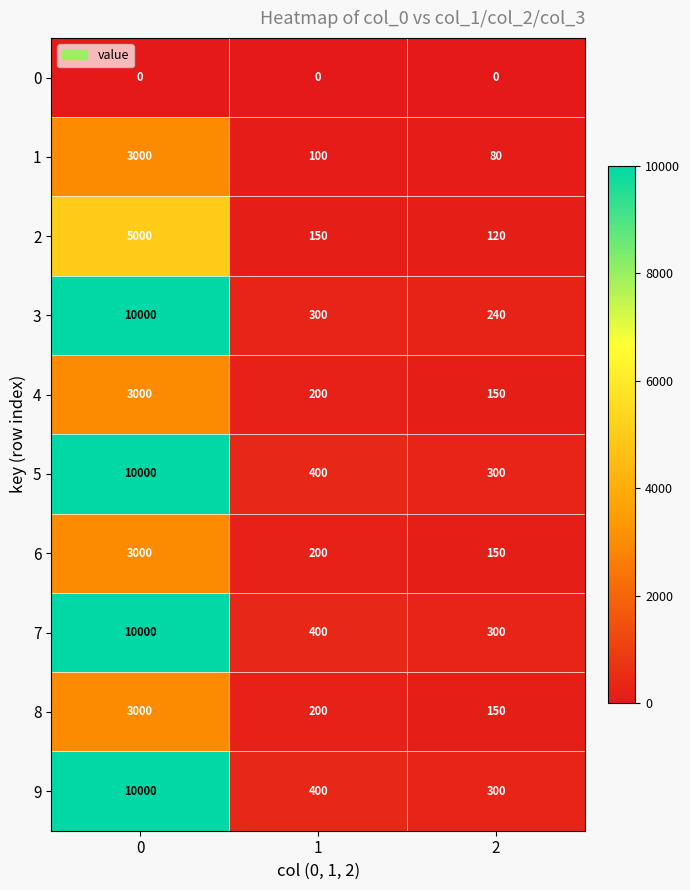

What is the sum of the 5 values at 1 and 2?

700